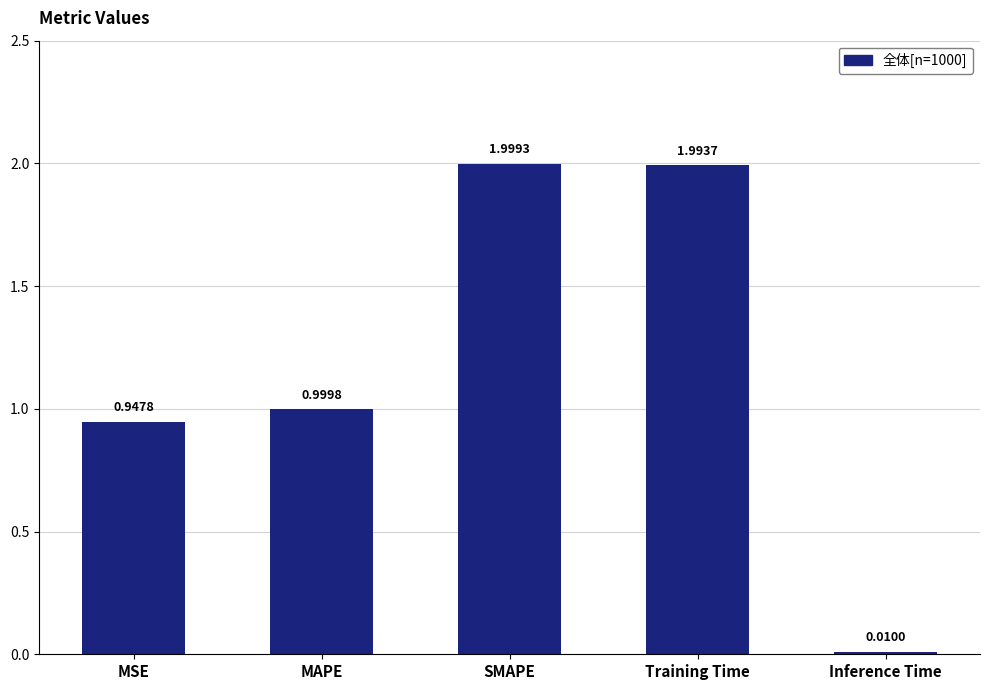

What is the value of the 2nd bar from the left?

1.0